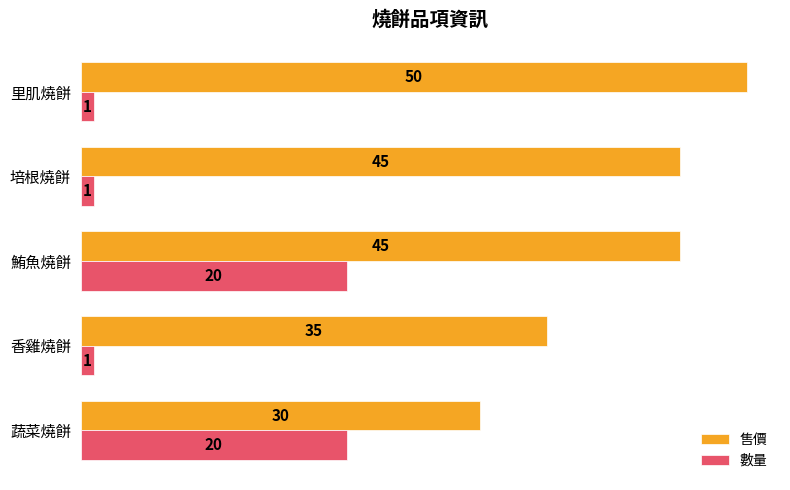

What is the average value of the 售價 series?

41